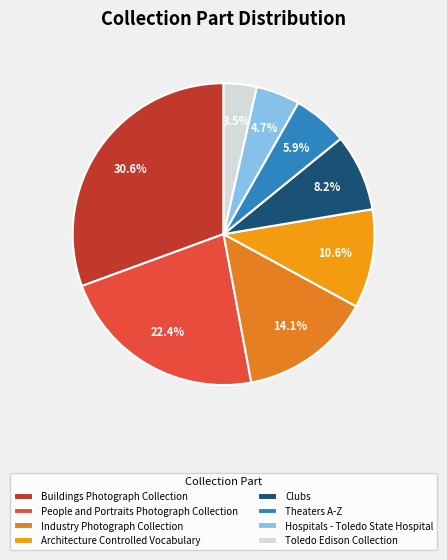

To the nearest percent, what percentage of the pie is Theaters A-Z?

6%